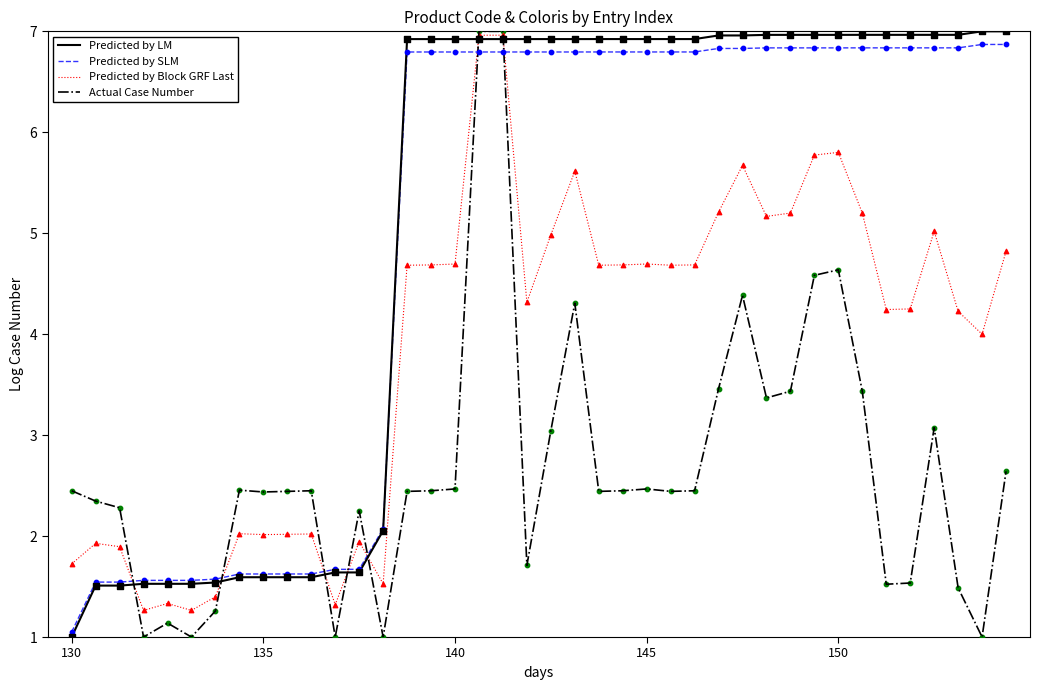

Which series ends up on top after the final intersection of Actual Case Number and Predicted by SLM?

Predicted by SLM